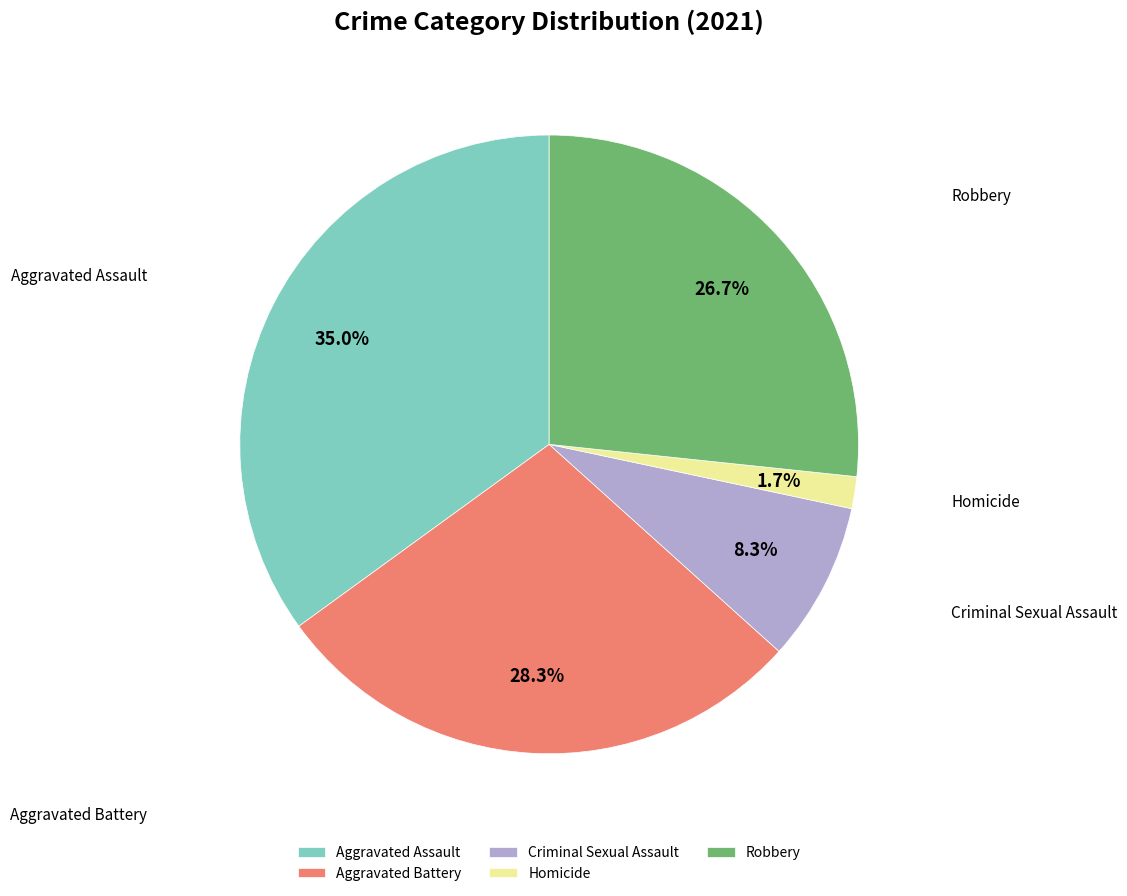

To the nearest percent, what is the average slice percentage?

20%